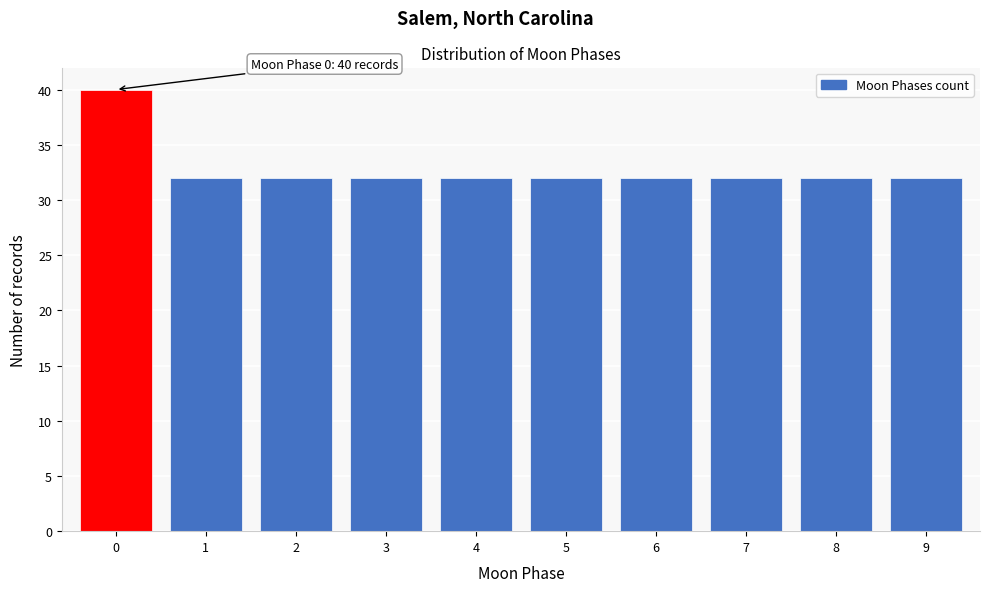

Reading right to left, list all the values displayed in this chart.

32	32	32	32	32	32	32	32	32	40